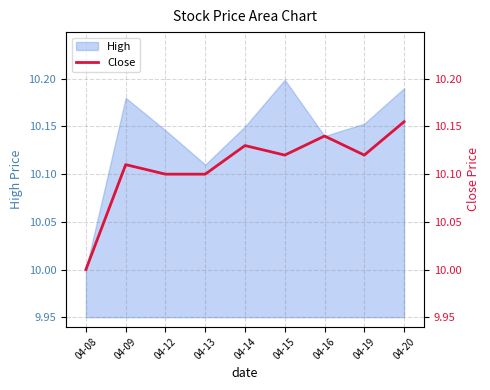

What is the average value of the Close series?

10.1